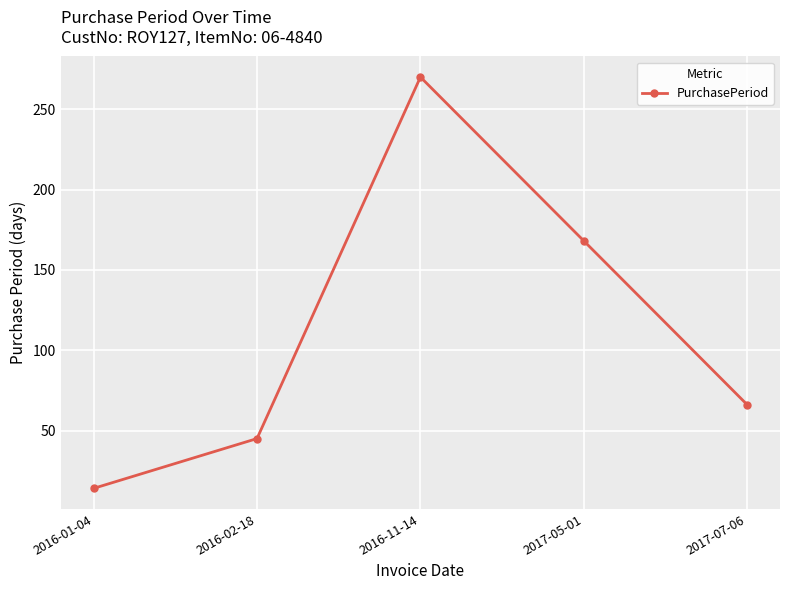

What is the change in value from 2017-05-01 to 2017-07-06?

-102